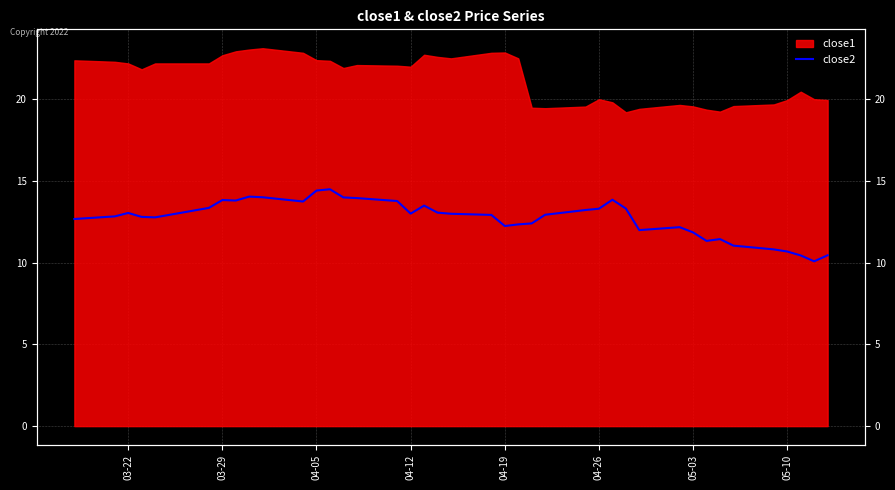

How many interior local valleys (lower than both neighbors) does the data have?

8